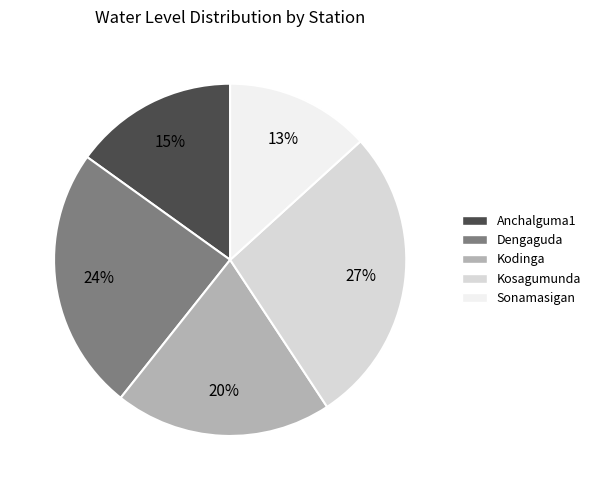

Approximately how many times larger is the value at Kosagumunda compared to Sonamasigan?

2.1